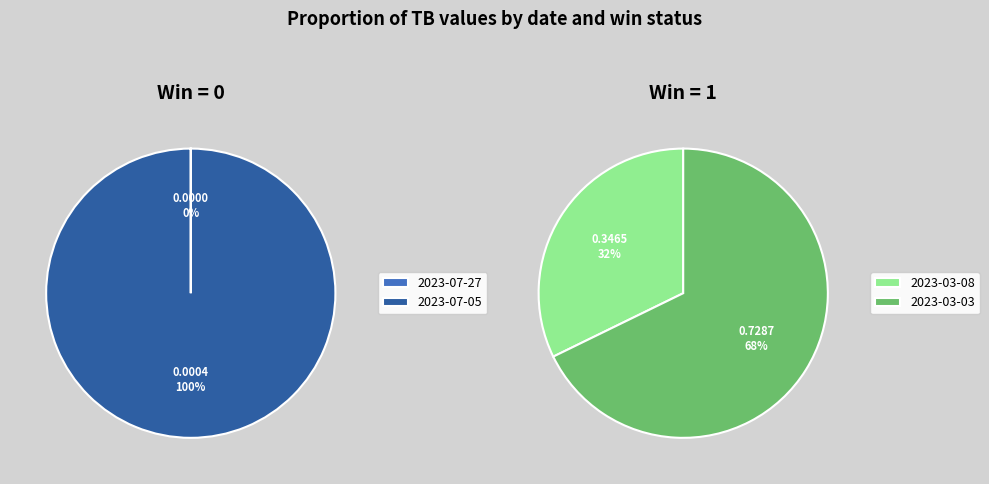

To the nearest percent, what portion does 2023-03-03 represent?

68%